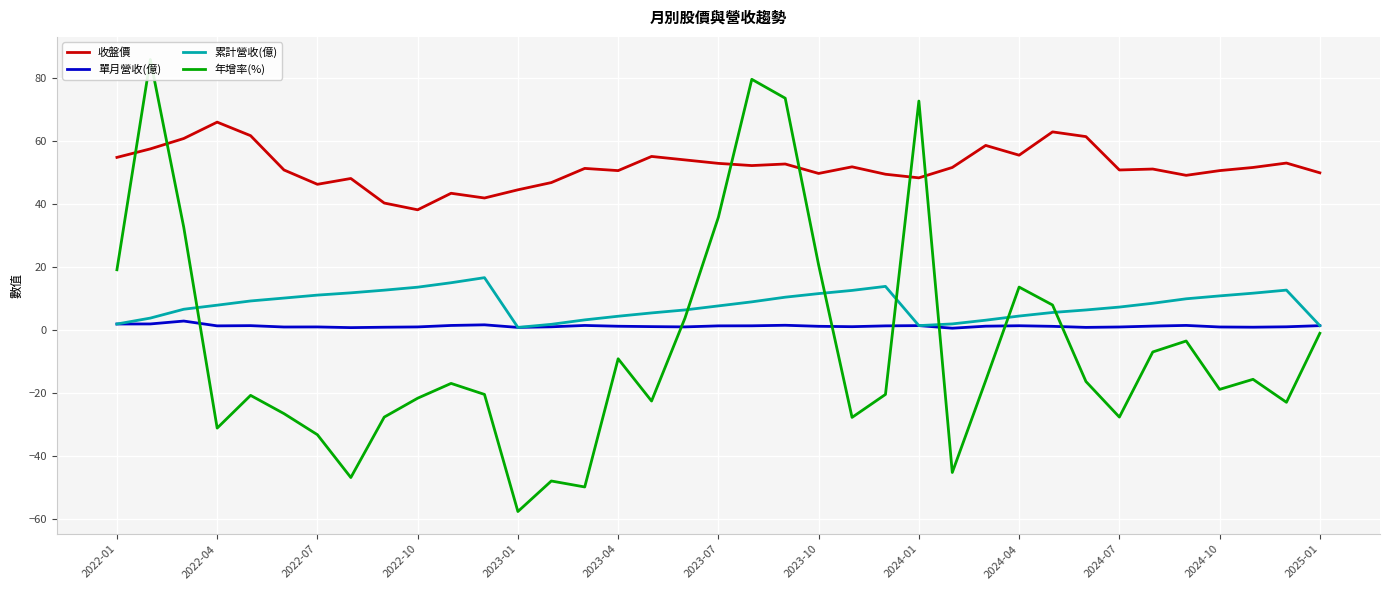

Reading left to right, transcribe all the data shown in this chart.

收盤價: 54.8	57.5	60.8	66.0	61.7	50.8	46.2	48.1	40.3	38.1	43.4	41.9	44.5	46.8	51.3	50.6	55.1	54.0	52.9	52.2	52.7	49.7	51.8	49.5	48.3	51.6	58.6	55.5	62.9	61.4	50.8	51.1	49.1	50.6	51.6	53.0	49.9
單月營收(億): 1.9	1.9	2.8	1.3	1.4	0.9	0.9	0.7	0.8	0.9	1.4	1.6	0.8	1.0	1.4	1.2	1.0	1.0	1.3	1.3	1.5	1.1	1.0	1.3	1.4	0.5	1.2	1.3	1.1	0.8	0.9	1.2	1.4	0.9	0.9	1.0	1.4
累計營收(億): 1.9	3.8	6.6	7.8	9.2	10.1	11.1	11.8	12.6	13.6	15.0	16.6	0.8	1.8	3.2	4.3	5.4	6.3	7.6	8.9	10.4	11.5	12.5	13.8	1.4	1.9	3.1	4.4	5.5	6.3	7.2	8.5	9.9	10.8	11.7	12.6	1.4
年增率(%): 19.1	85.9	32.6	-31.2	-20.8	-26.6	-33.3	-46.9	-27.7	-21.7	-17.0	-20.5	-57.7	-48.0	-49.9	-9.2	-22.6	3.8	35.8	79.6	73.6	20.6	-27.8	-20.5	72.7	-45.3	-16.1	13.6	7.9	-16.4	-27.7	-7.0	-3.5	-18.9	-15.7	-23.0	-1.1